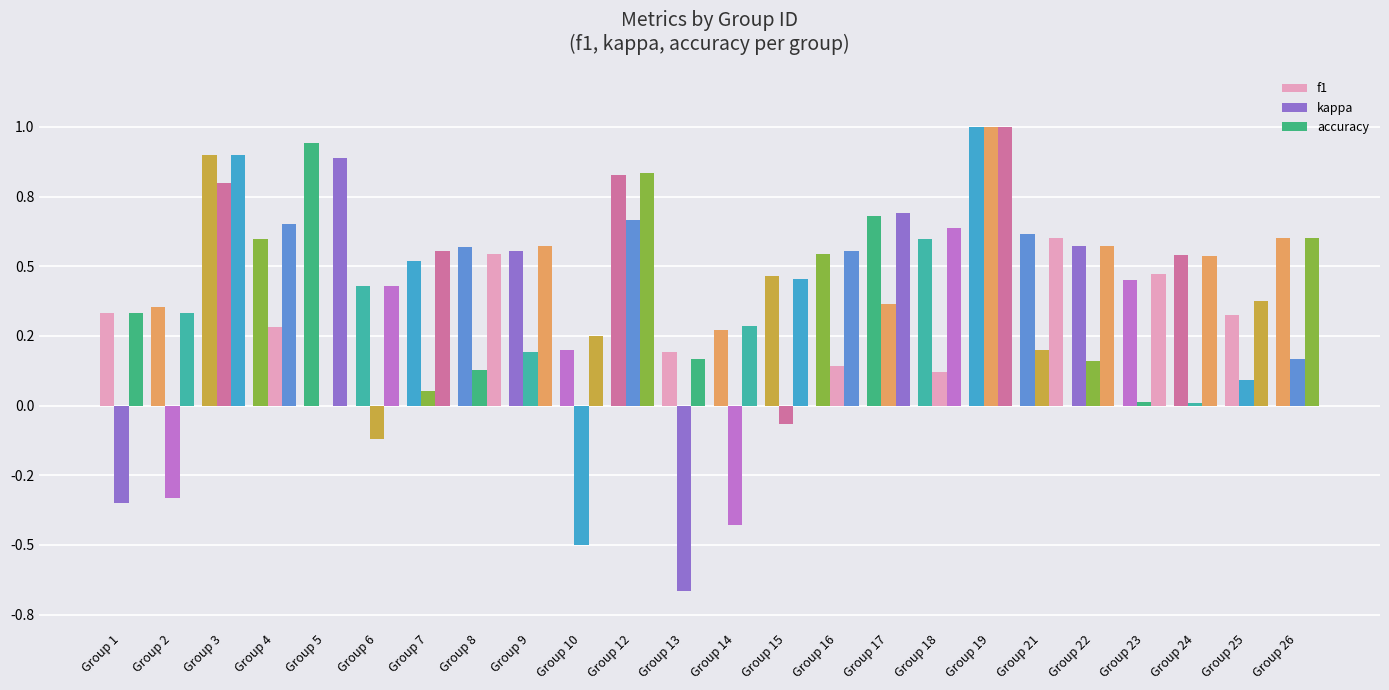

List the labels in order of kappa value, largest first.

Group 19, Group 3, Group 12, Group 17, Group 4, Group 21, Group 9, Group 26, Group 22, Group 16, Group 8, Group 18, Group 25, Group 7, Group 23, Group 24, Group 5, Group 15, Group 6, Group 2, Group 1, Group 14, Group 10, Group 13